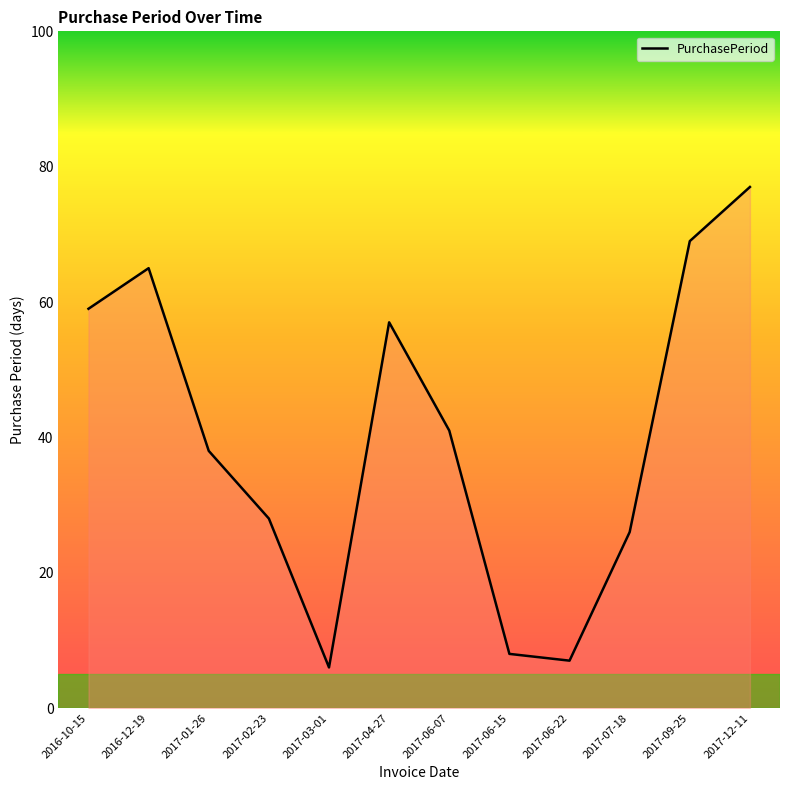

What is the sum of all values?

481